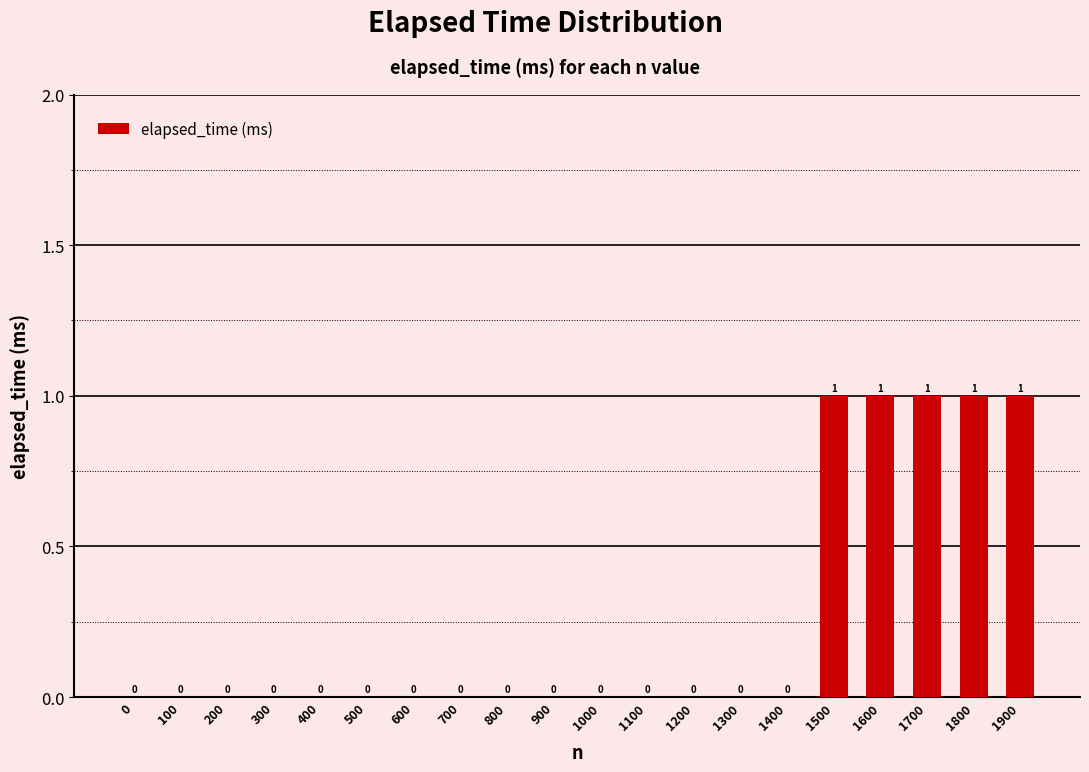

The chart shows a value of 0 at 100. True or false?

True